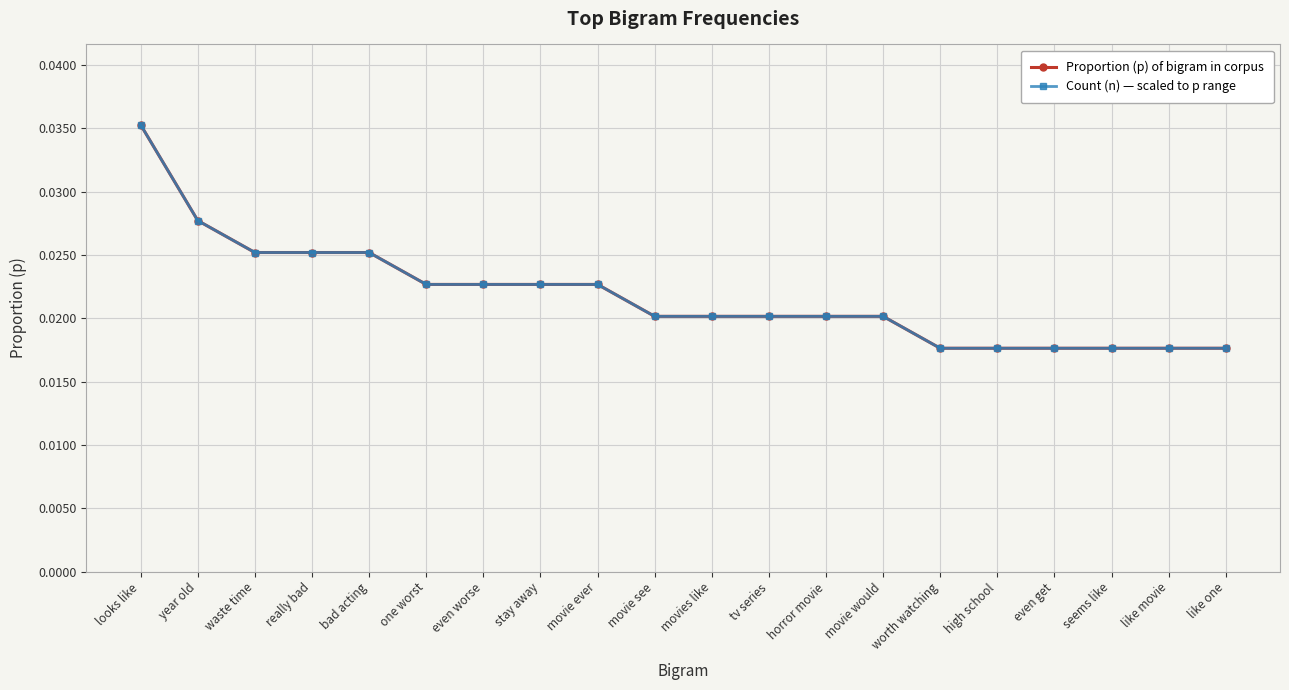

How many lines are shown in the chart?

2